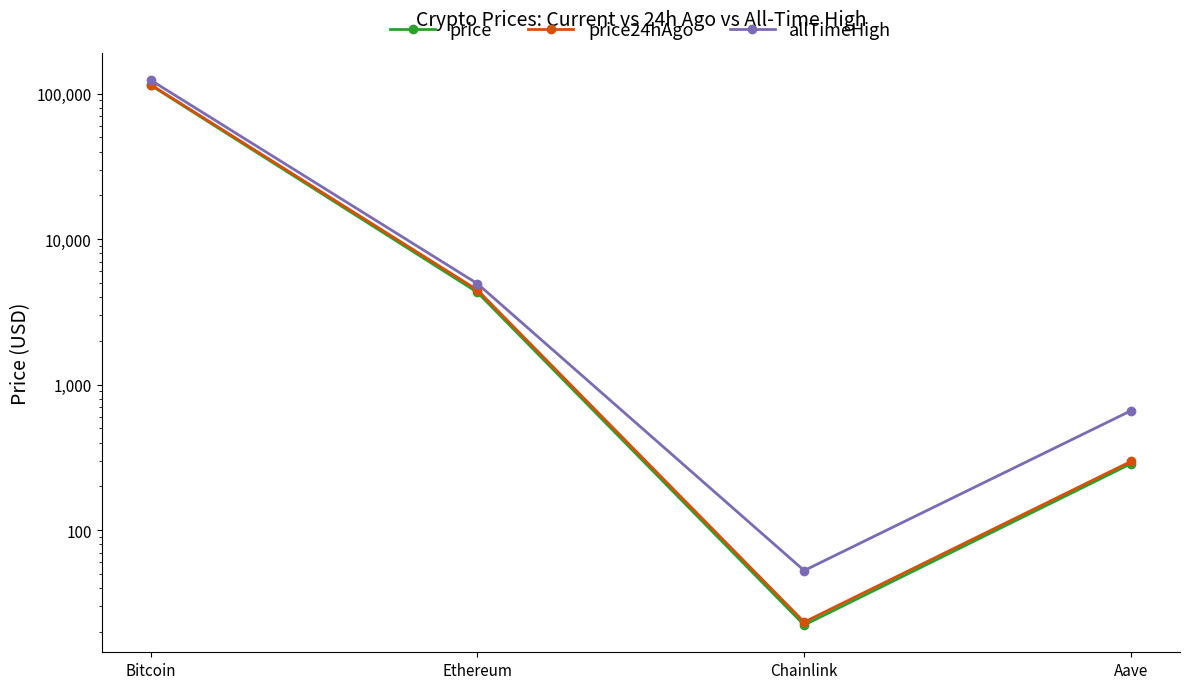

What is the difference between the allTimeHigh values at Chainlink and Ethereum?

4893.4